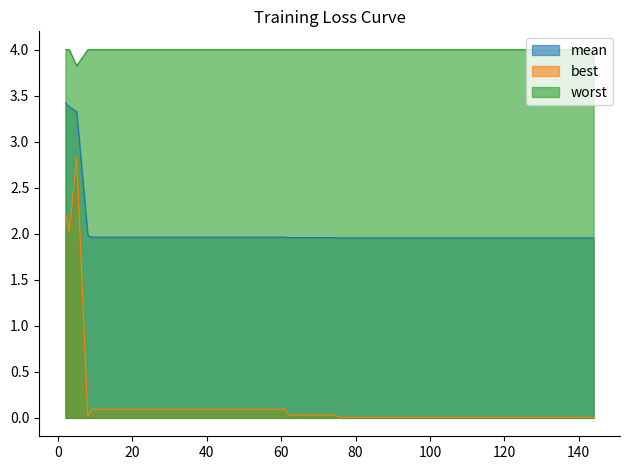

List the series in order of their peak value, highest first.

worst, mean, best